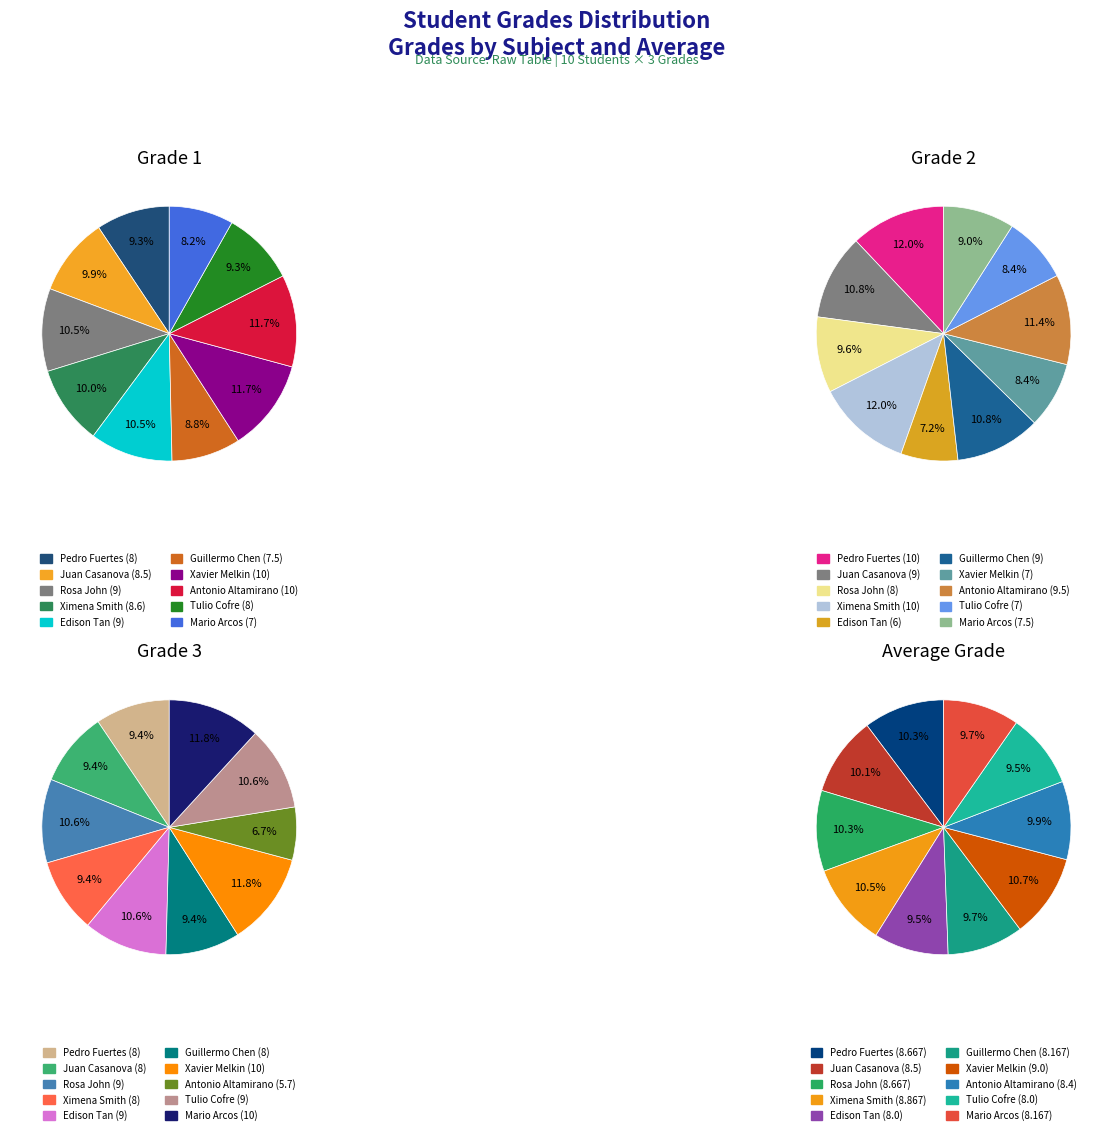

Is there a majority slice in this chart?

No